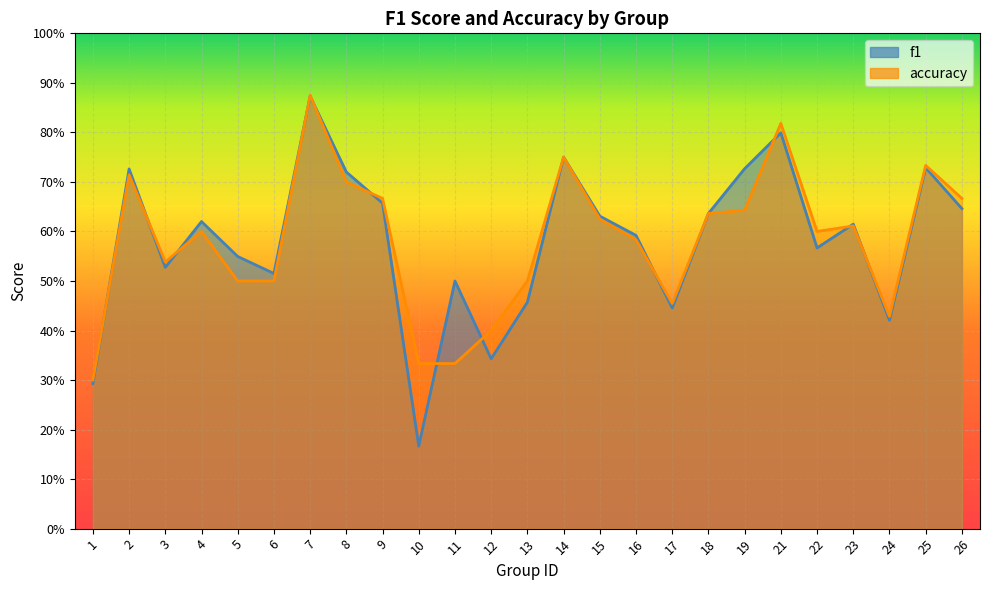

Which category has the highest value in the accuracy series?

7